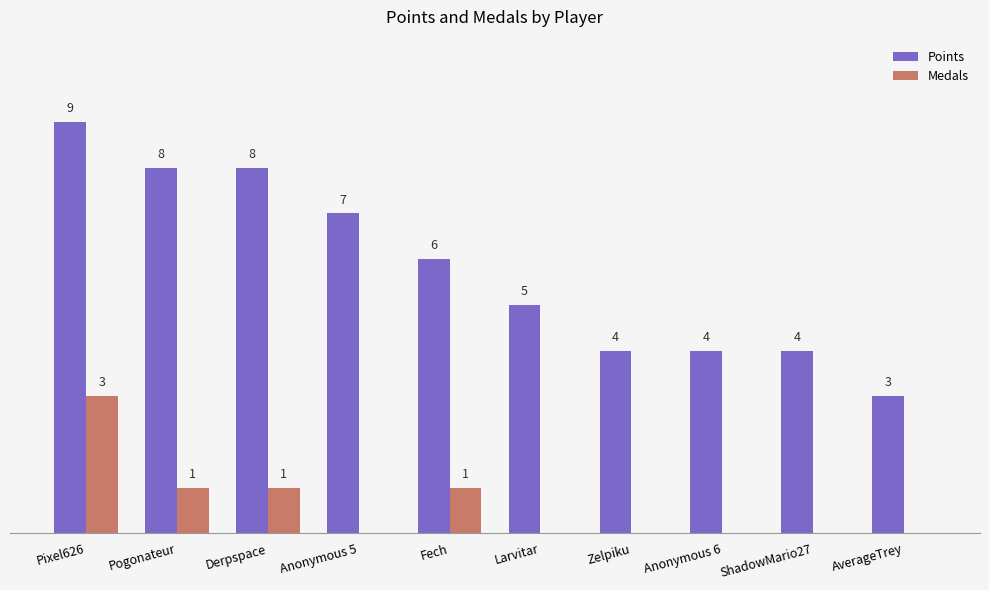

At which label is Points closest to 6?

Fech